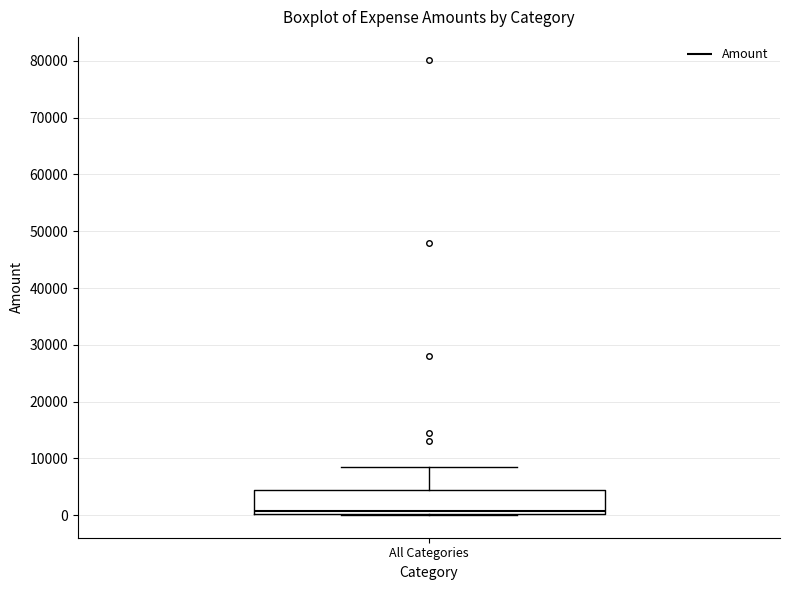

Read this box plot against the y-axis: the position of the median line, the range covered by the box, and the ends of both whiskers. The values are not printed on the chart, so give them approximately, as read against the axis.

median 1000, box 0 to 4000, whiskers 0 to 9000